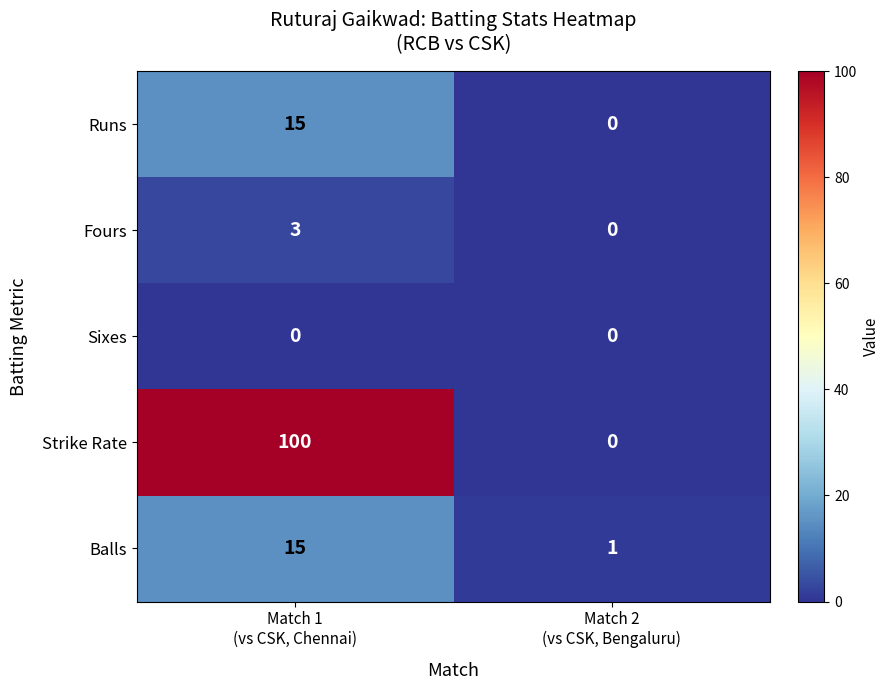

Which series has the largest range (max minus min)?

Strike Rate